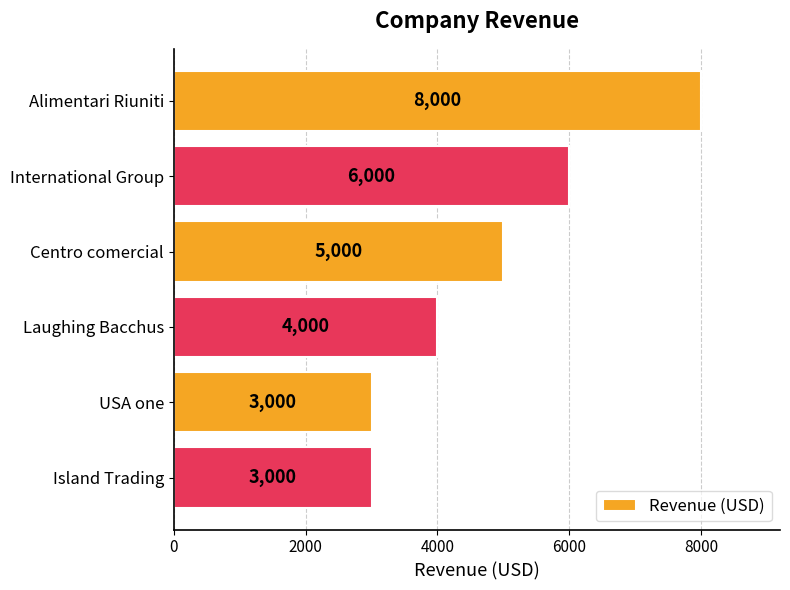

How many bars are there in total?

6